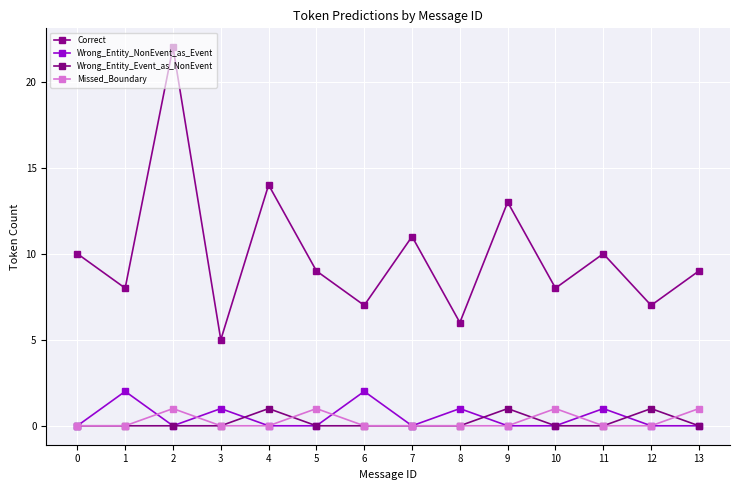

Rank the series by their maximum value, from highest to lowest.

Correct, Wrong_Entity_NonEvent_as_Event, Wrong_Entity_Event_as_NonEvent, Missed_Boundary